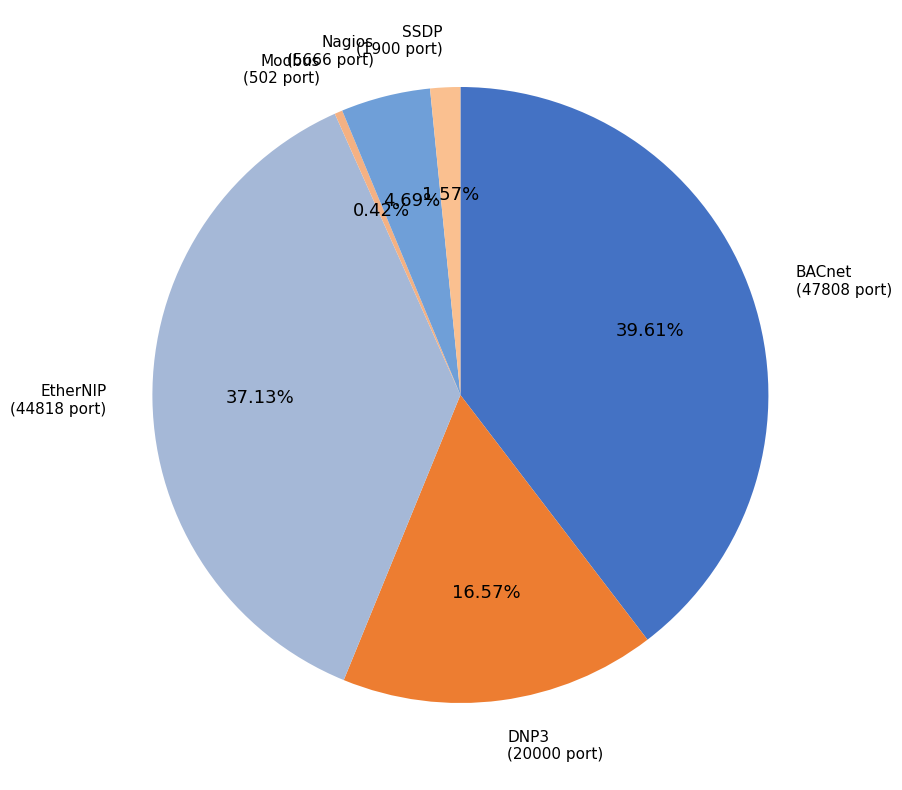

Count the number of slices in the pie.

6